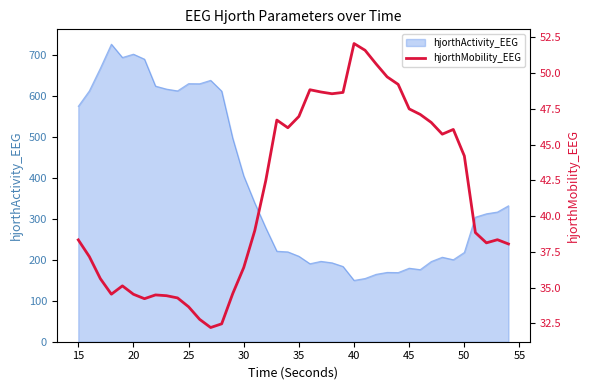

How many values are below 38?

15